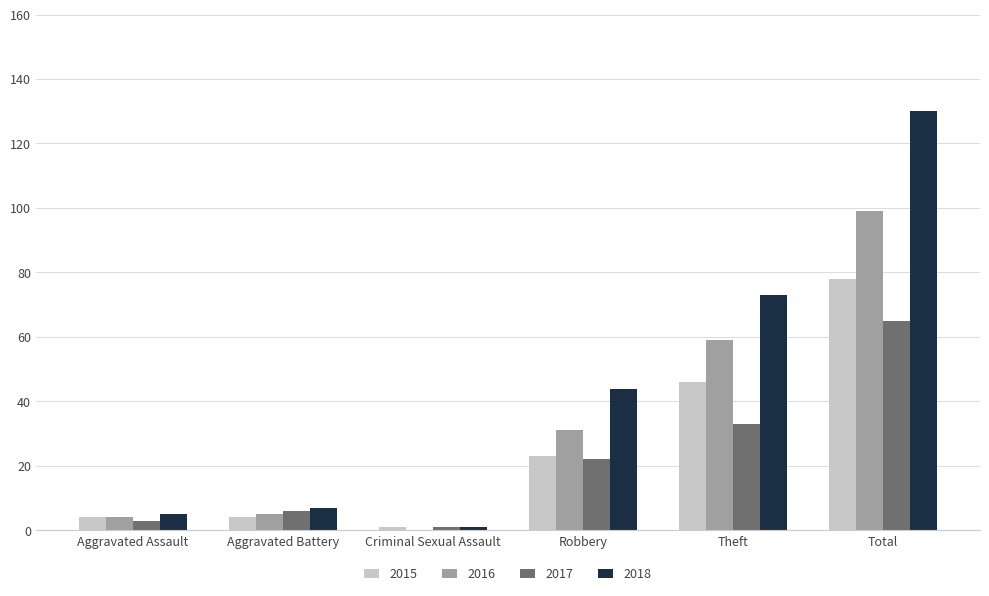

How many groups of bars are there?

6